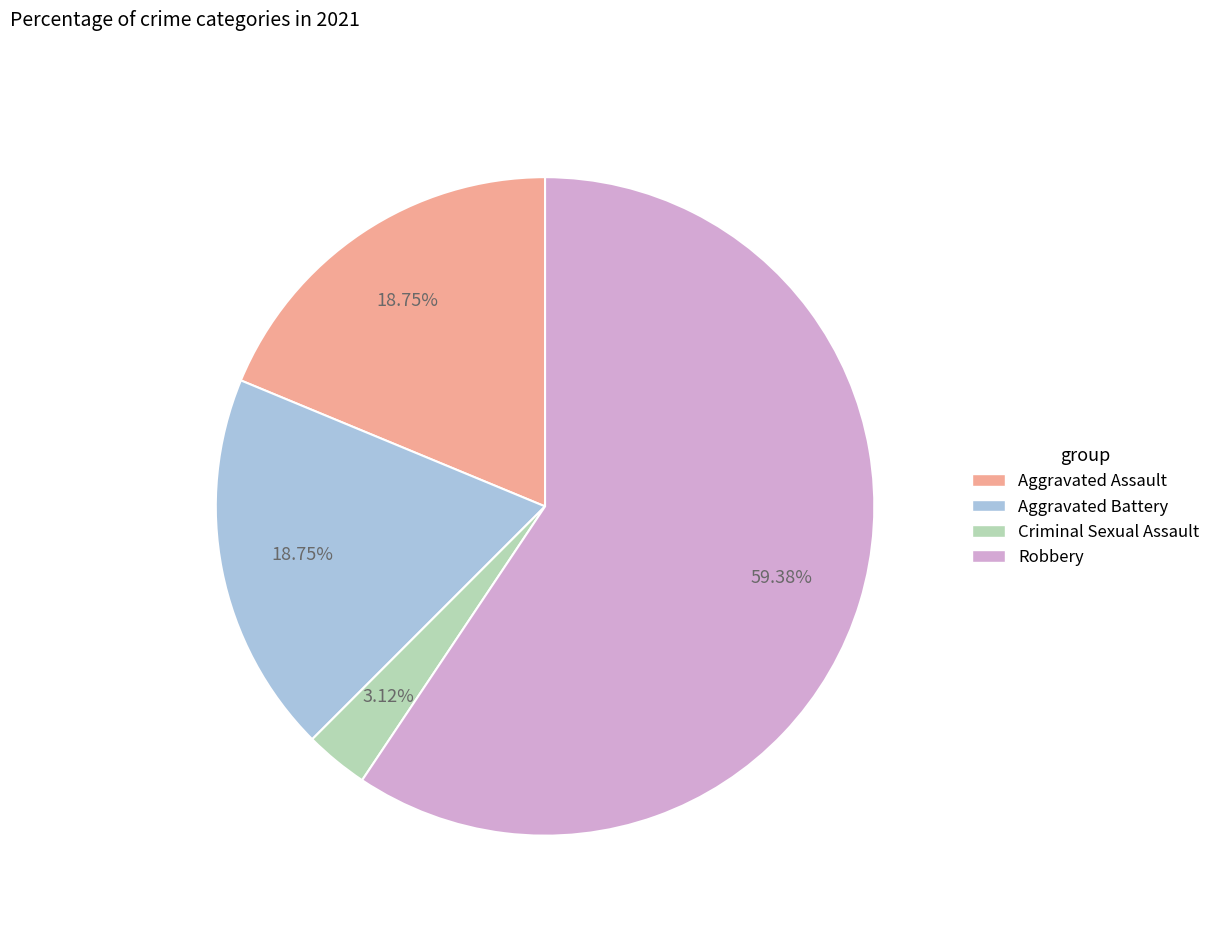

Does Robbery represent more than half of the total?

Yes